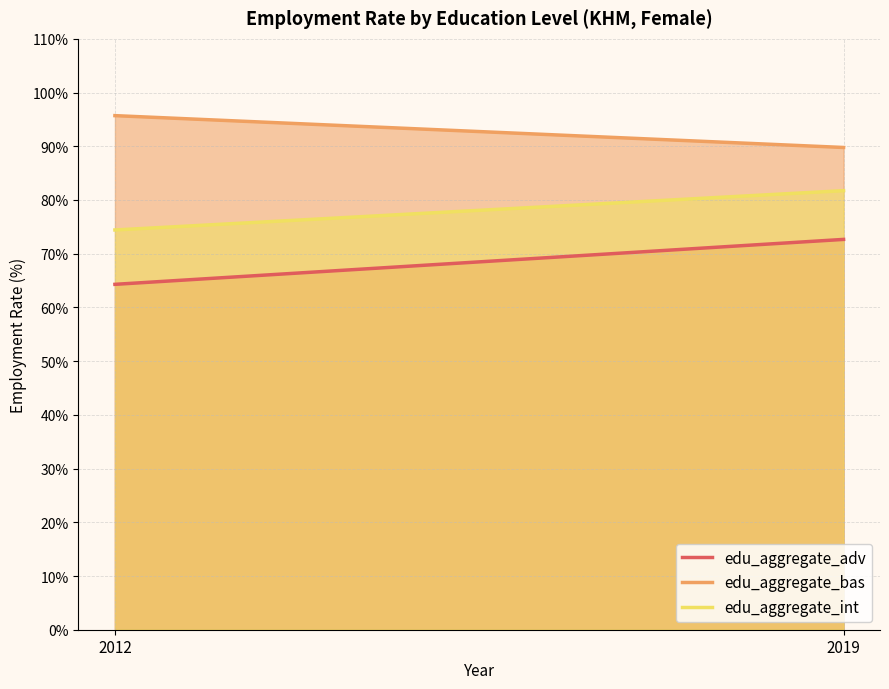

Is it true that edu_aggregate_adv equals 118.2 at 2019?

False